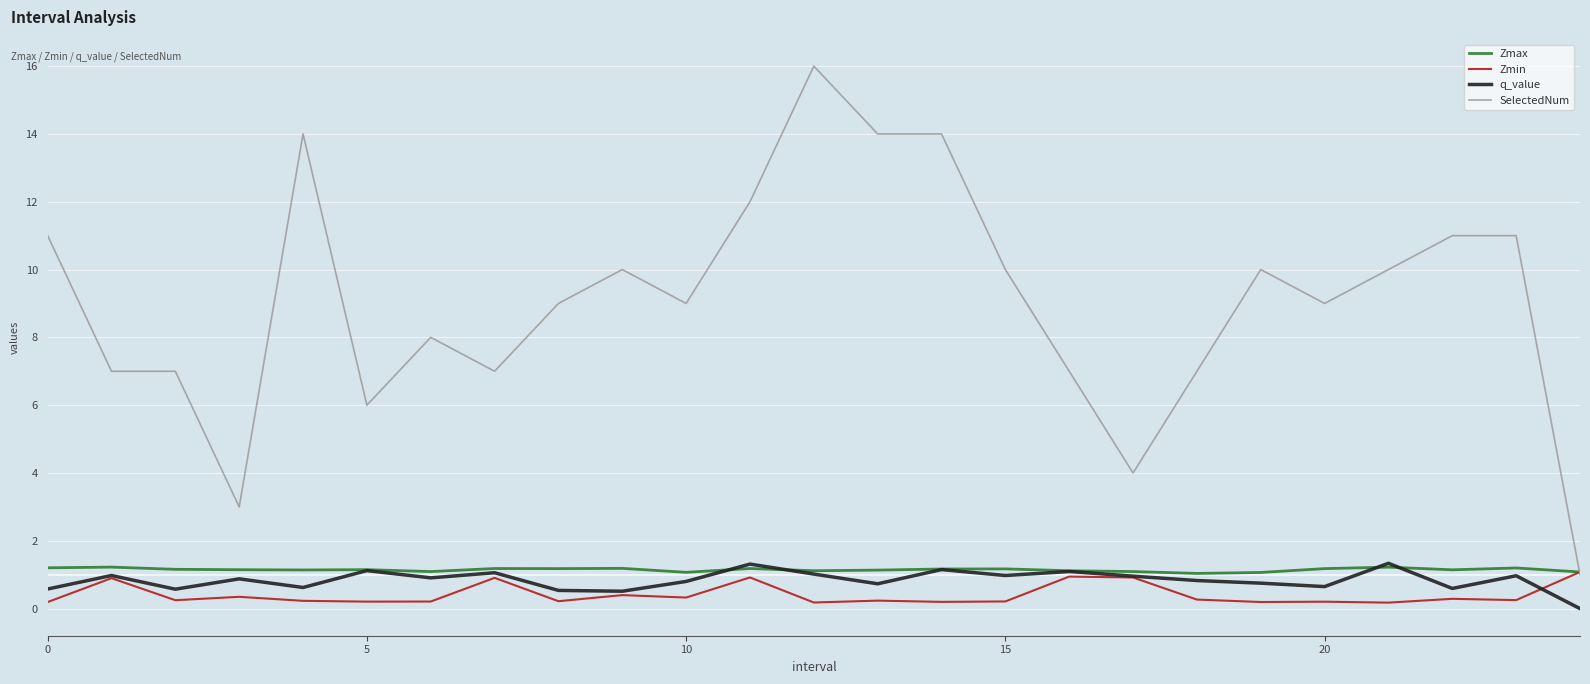

Which series has the largest total across all categories?

SelectedNum